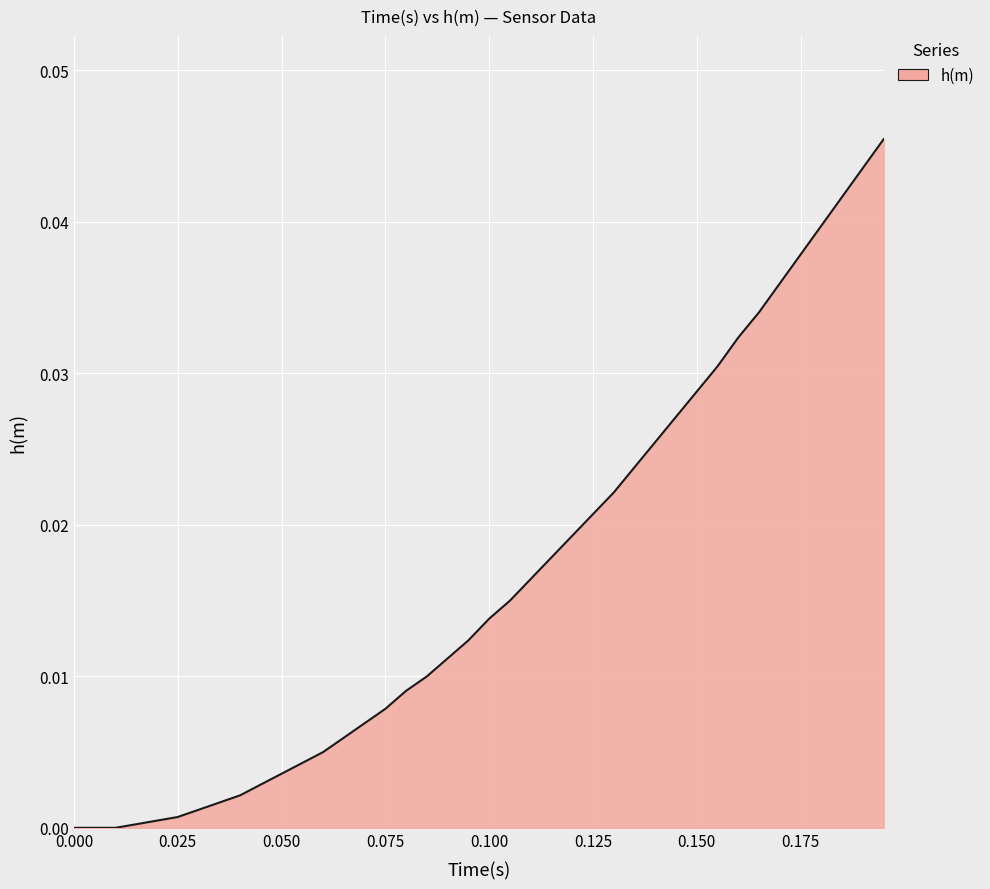

Does the chart have visible grid lines?

Yes